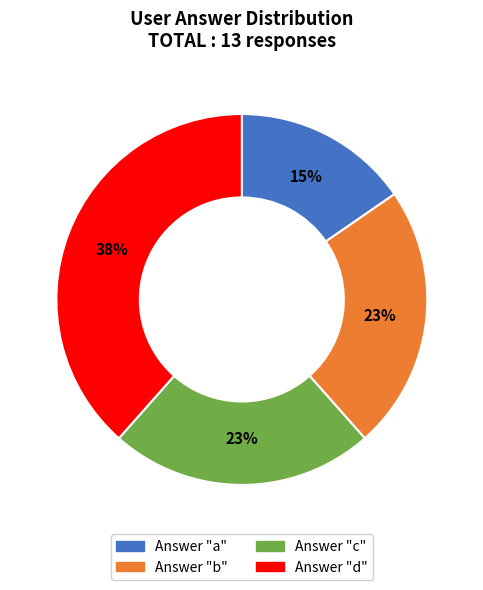

To the nearest percent, what is the average slice percentage?

25%